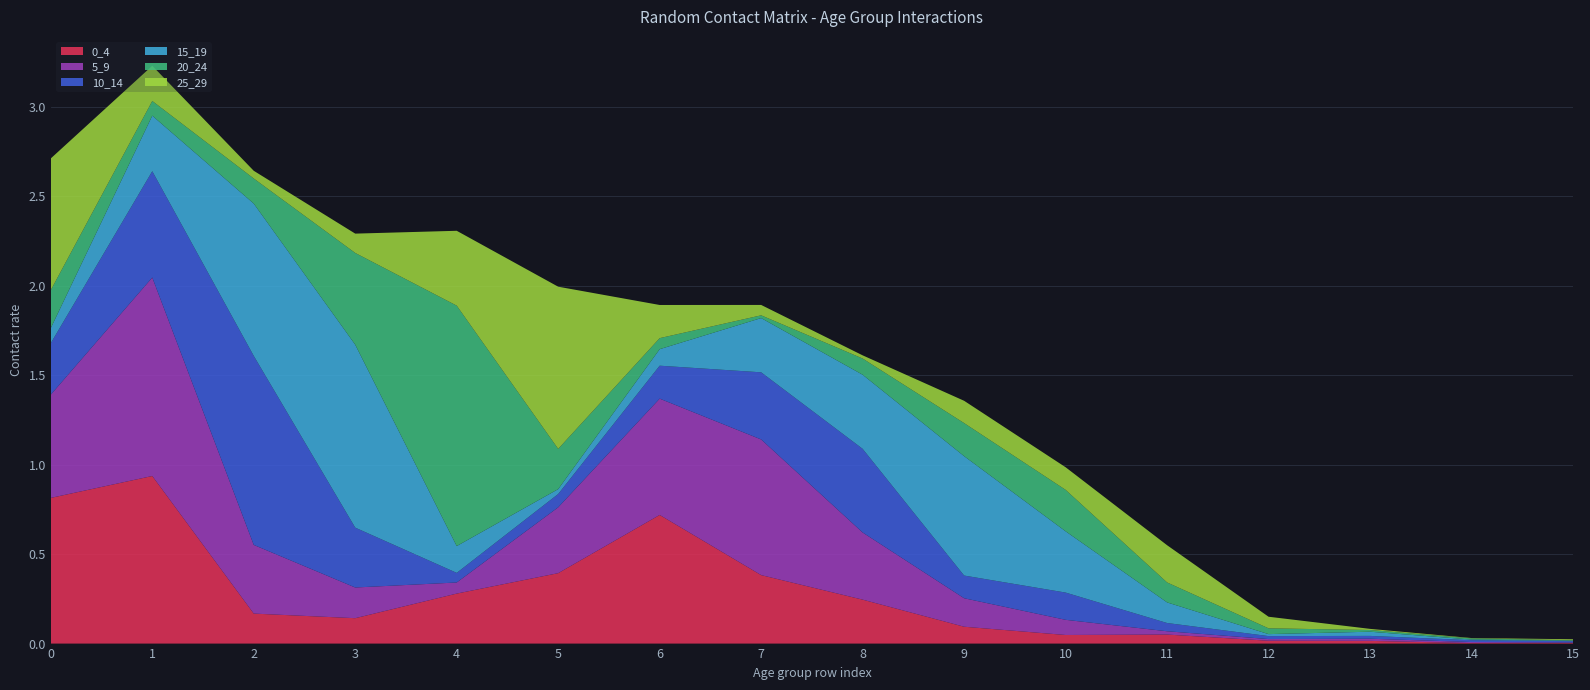

Reading left to right, transcribe all the data shown in this chart.

0_4: 0.8	0.9	0.2	0.1	0.3	0.4	0.7	0.4	0.2	0.1	0.0	0.1	0.0	0.0	0.0	0.0
5_9: 0.6	1.1	0.4	0.2	0.1	0.4	0.7	0.8	0.4	0.2	0.1	0.0	0.0	0.0	0.0	0.0
10_14: 0.3	0.6	1.1	0.3	0.1	0.1	0.2	0.4	0.5	0.1	0.2	0.0	0.0	0.0	0.0	0.0
15_19: 0.1	0.3	0.9	1.0	0.1	0.0	0.1	0.3	0.4	0.7	0.3	0.1	0.0	0.0	0.0	0.0
20_24: 0.2	0.1	0.1	0.5	1.3	0.2	0.1	0.0	0.1	0.2	0.2	0.1	0.0	0.0	0.0	0.0
25_29: 0.7	0.2	0.0	0.1	0.4	0.9	0.2	0.1	0.0	0.1	0.1	0.2	0.1	0.0	0.0	0.0